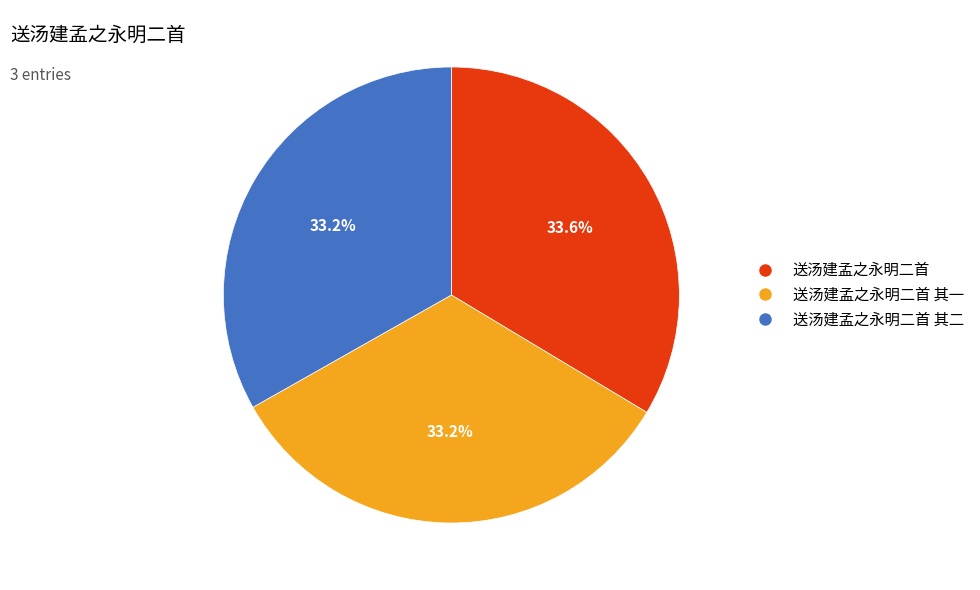

Does any single category account for the majority?

No